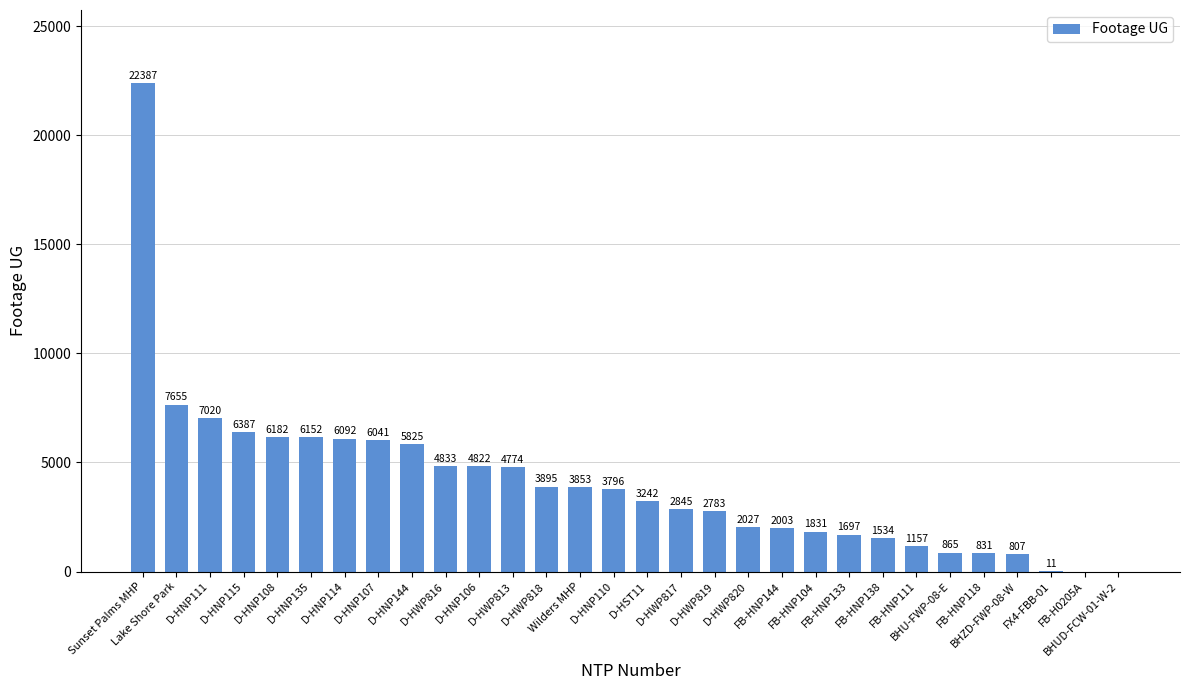

What value does the data have at D-HNP135, to the nearest 50?

6150